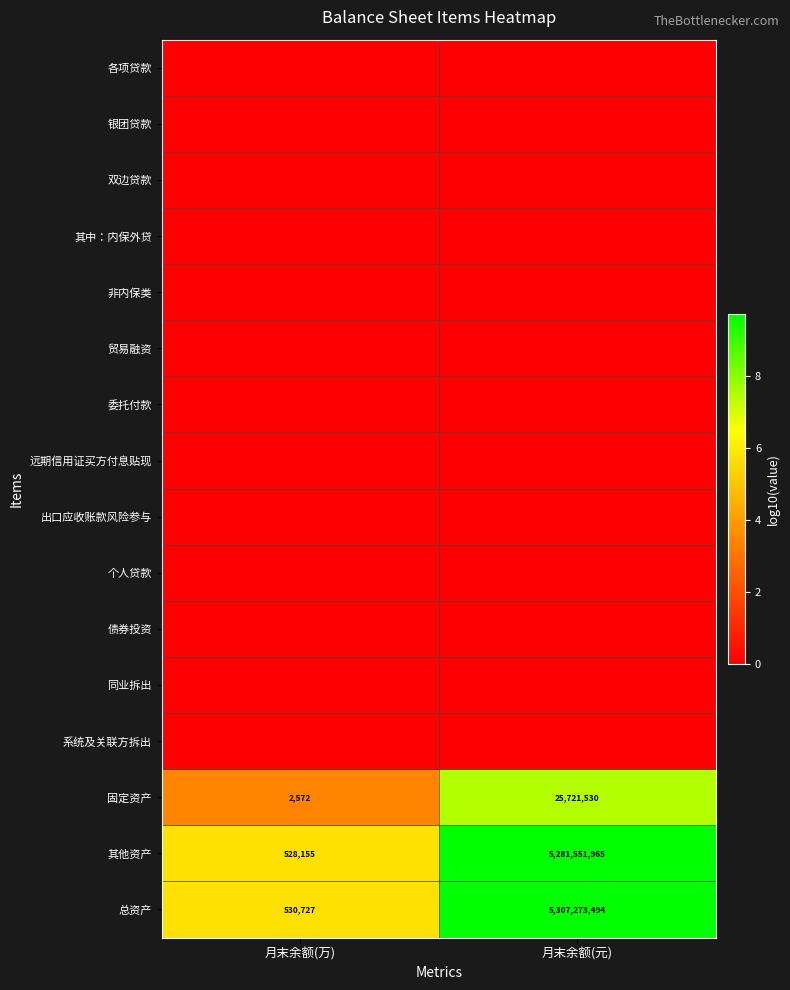

The value of 其他资产 at 月末余额(元) is 6.7. True or false?

False